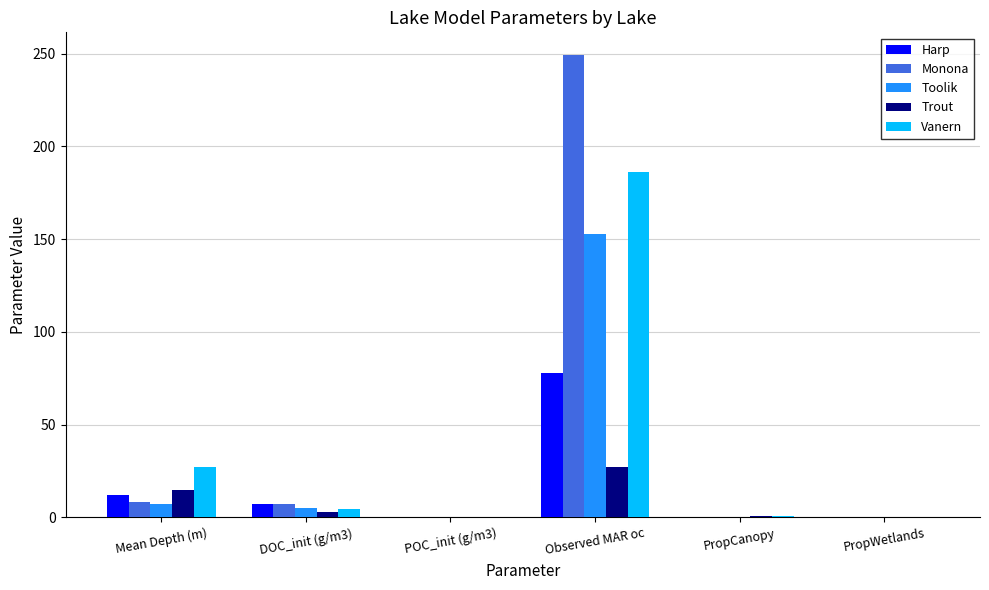

At which label does Trout reach its peak?

Observed MAR oc